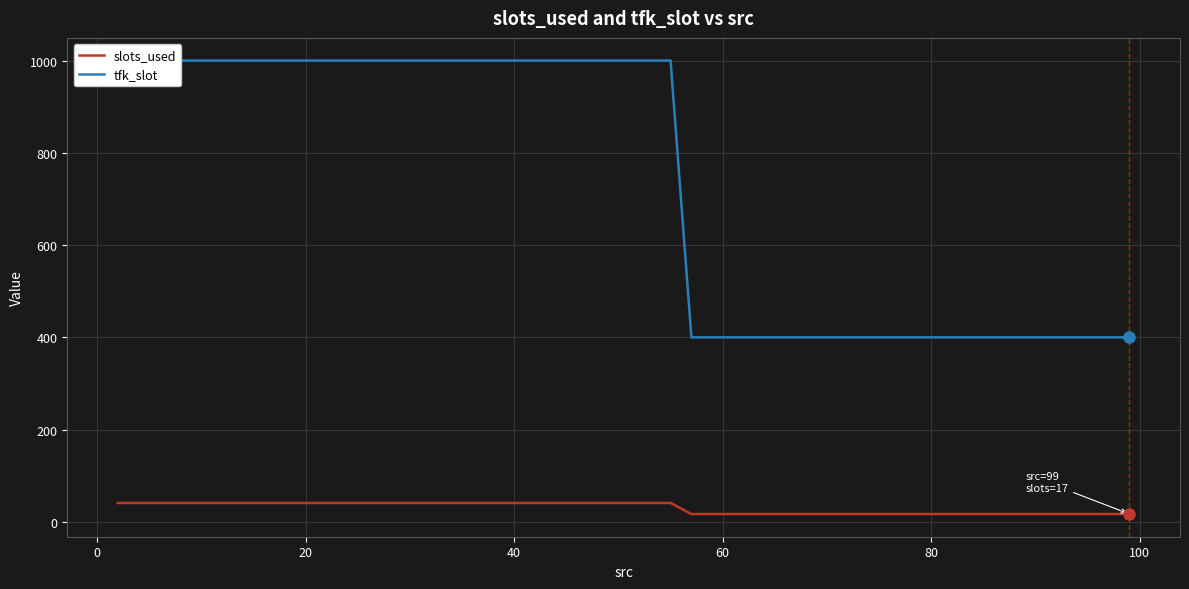

Does the chart display data point markers on the line(s)?

No